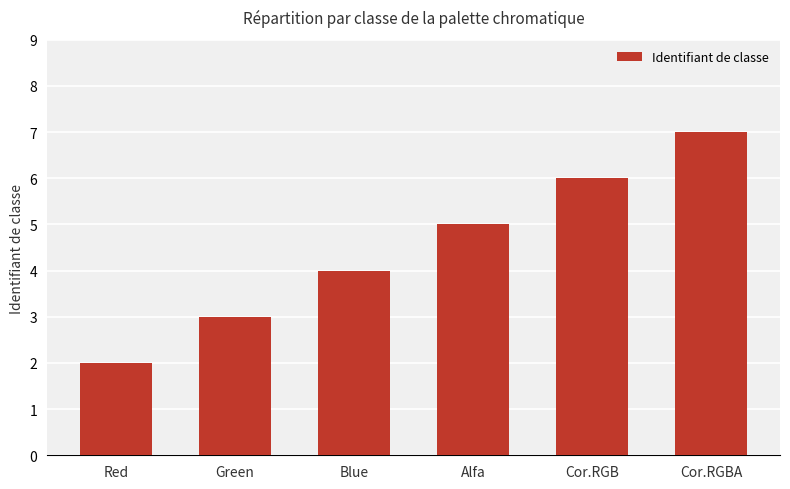

What position from the right is Red?

6